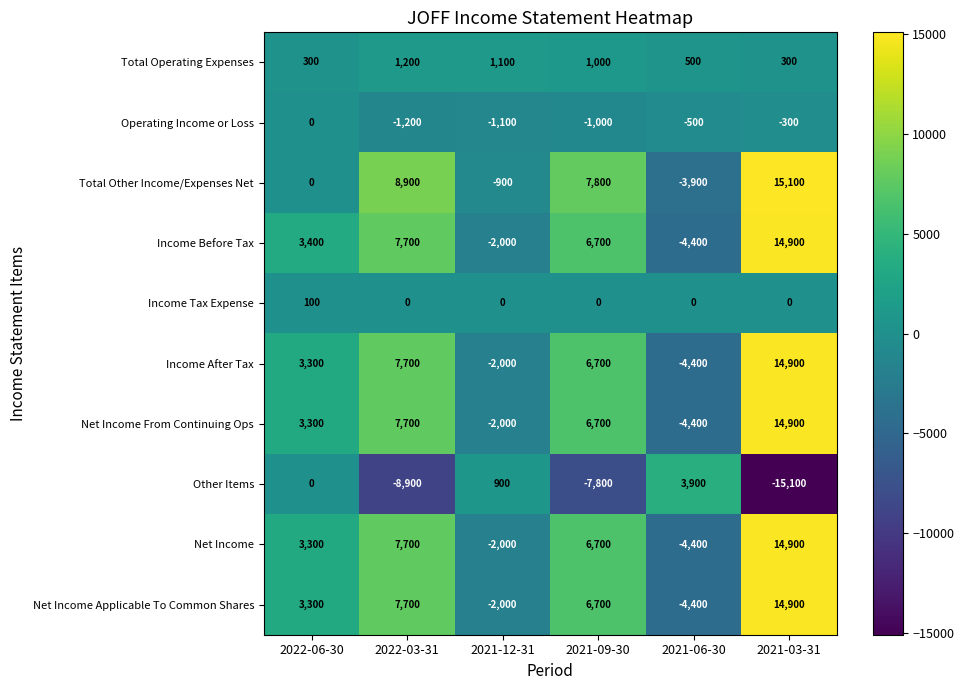

What is the difference between the second highest and minimum values in the Operating Income or Loss series?

900